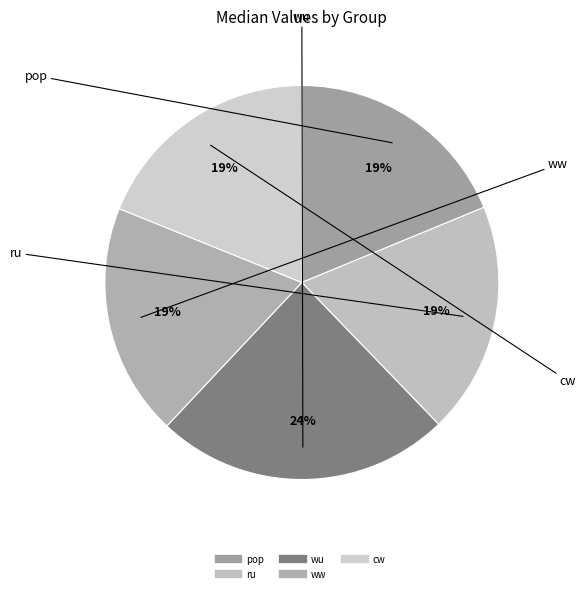

True or false: ww accounts for 7% of the total.

False